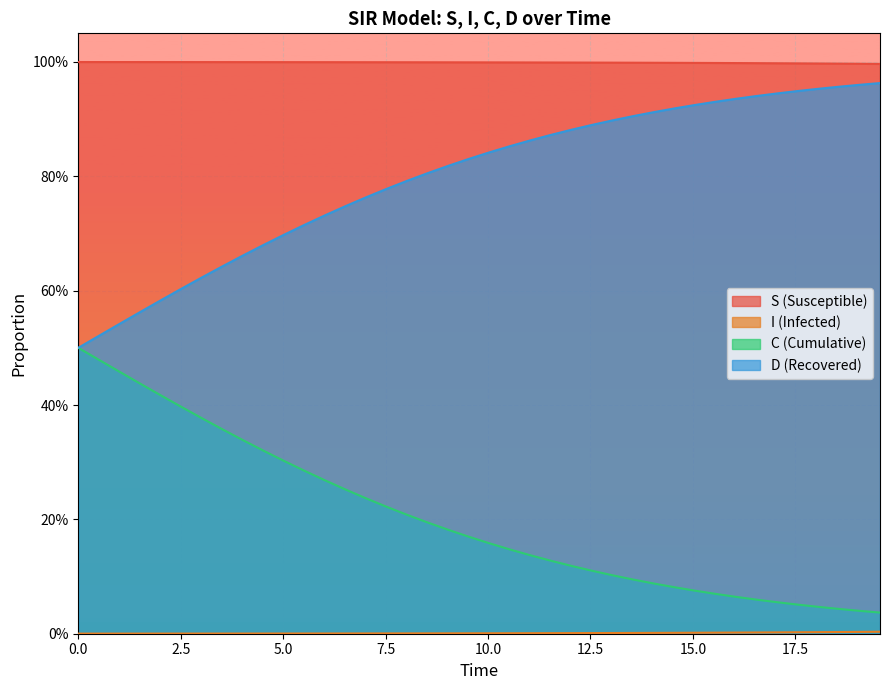

Is it true that I equals 0.3 at 15.0?

False